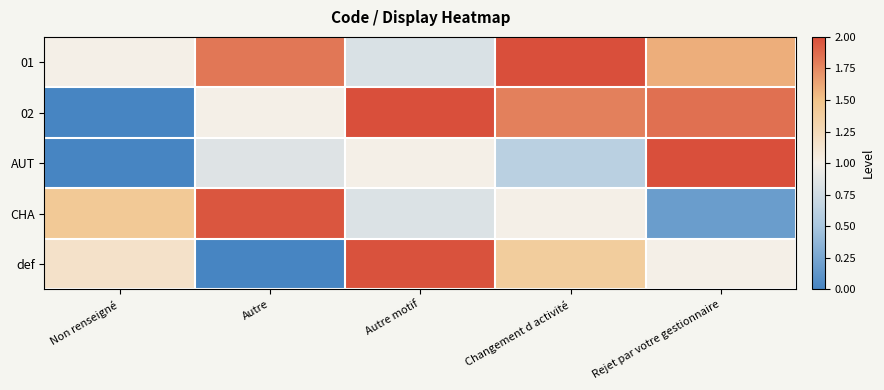

How many distinct data groups are displayed?

5